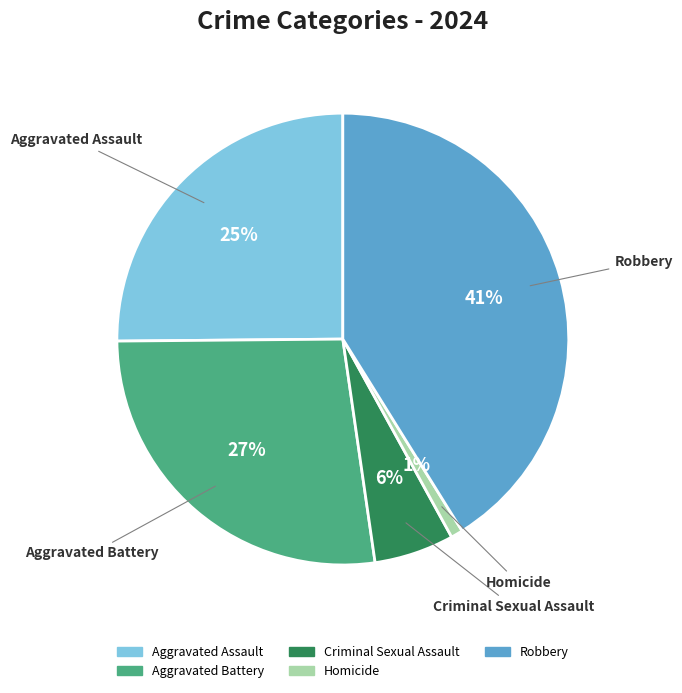

Count the number of slices in the pie.

5